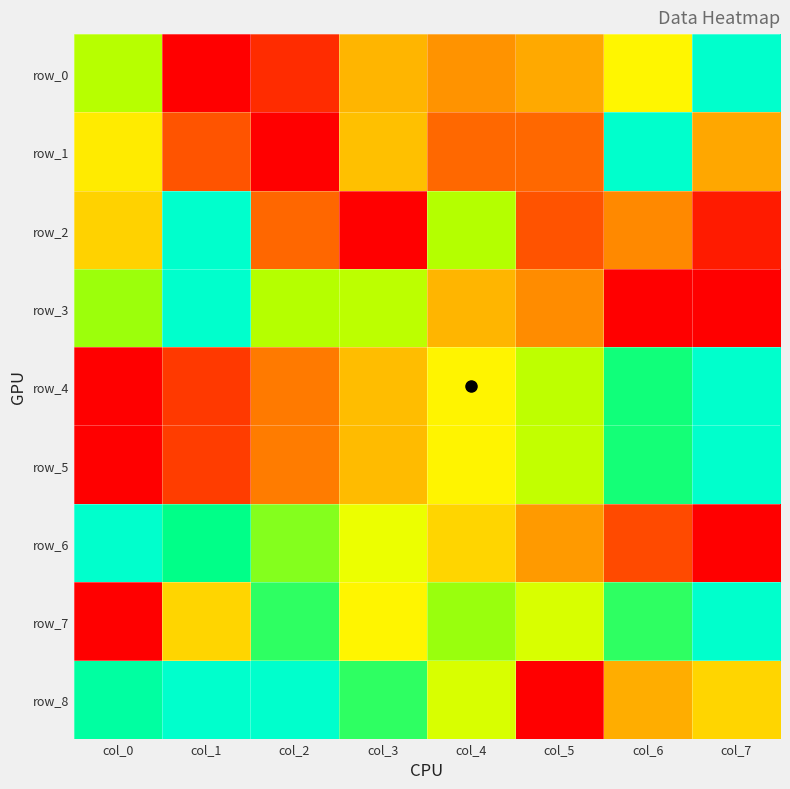

True or false: row_5 has a value of -0.5 at col_0.

False